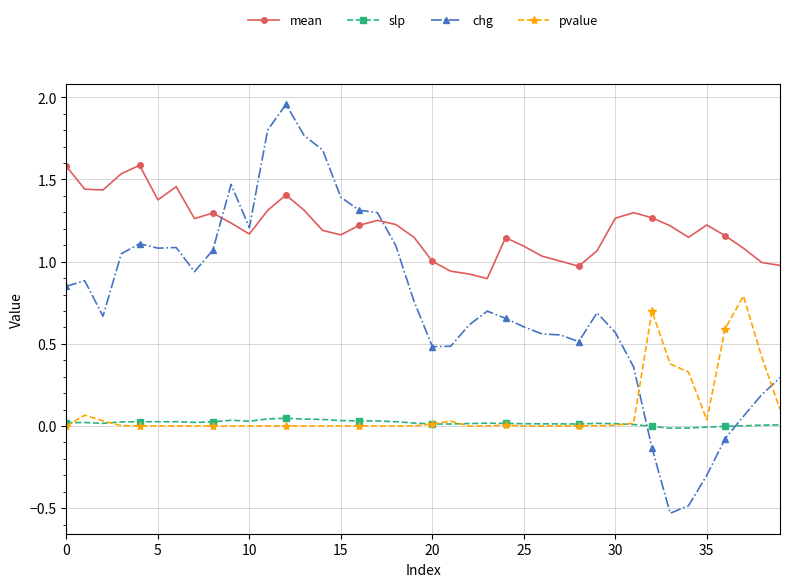

Which series has the largest range (max minus min)?

chg